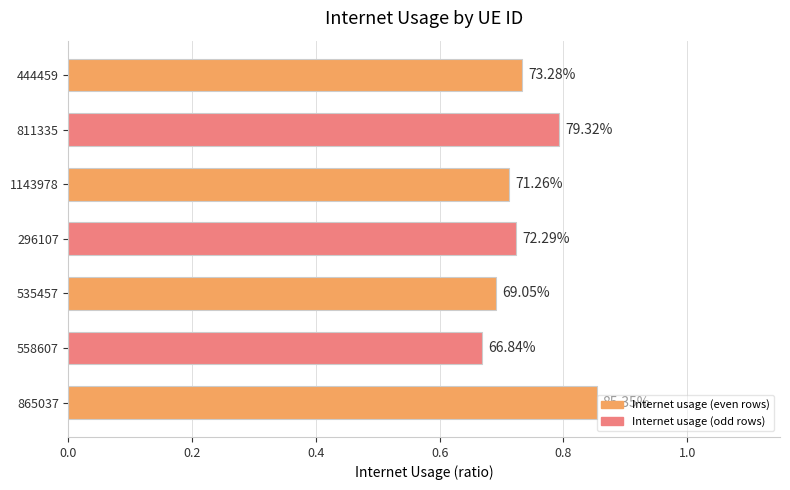

What is the difference between the maximum and second lowest values?

0.2